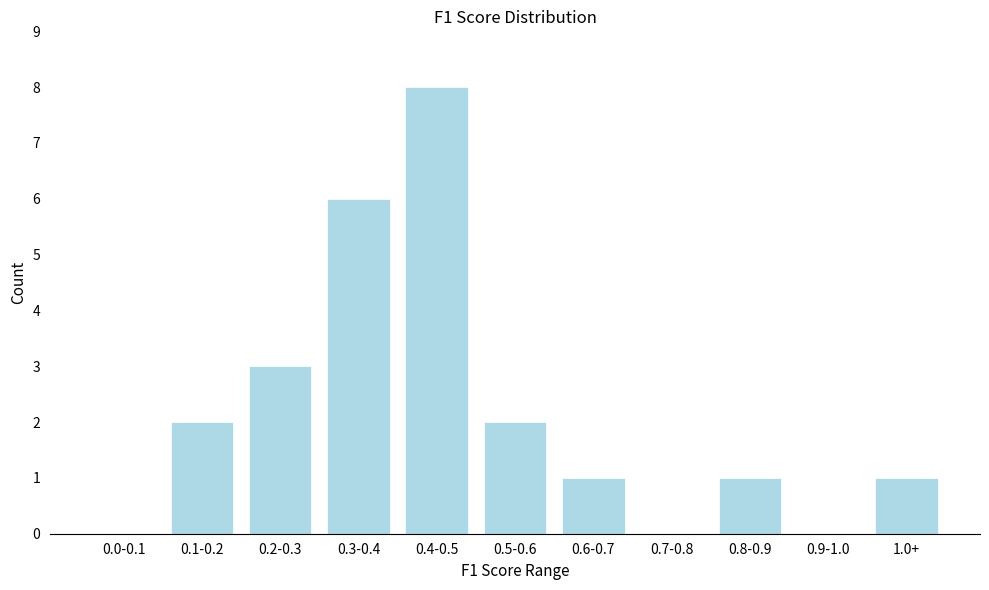

Reading left to right, transcribe all the data shown in this chart.

0.0-0.1=0	0.1-0.2=2	0.2-0.3=3	0.3-0.4=6	0.4-0.5=8	0.5-0.6=2	0.6-0.7=1	0.7-0.8=0	0.8-0.9=1	0.9-1.0=0	1.0+=1